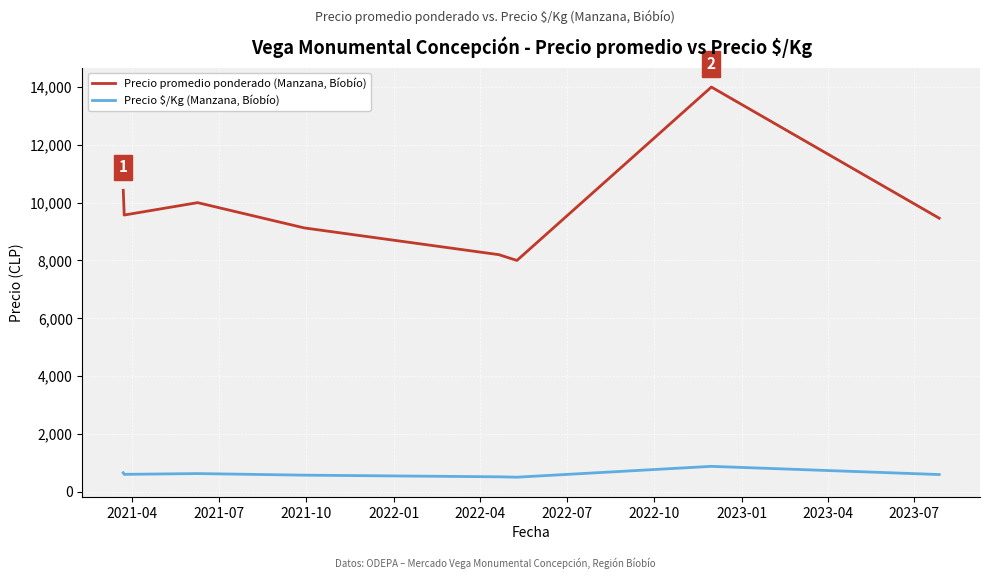

Which series has the largest total across all categories?

Precio promedio ponderado (Manzana, Bíobío)